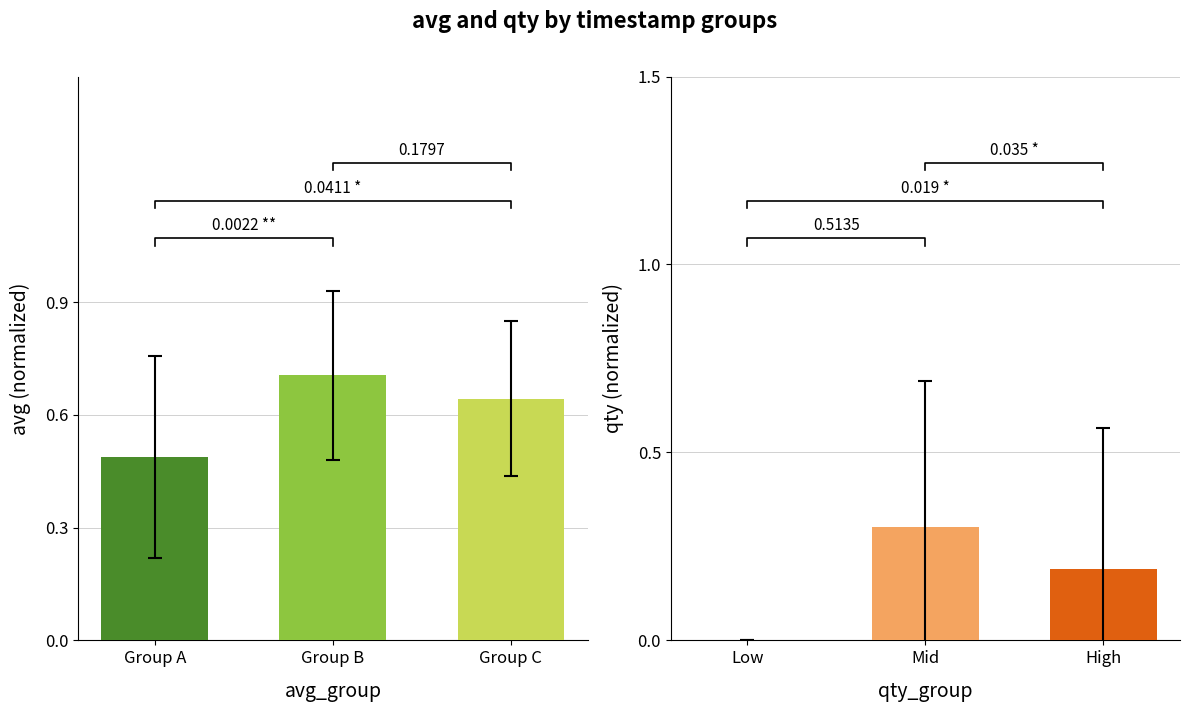

Rank the series by their average value, from lowest to highest.

qty_group, avg_group